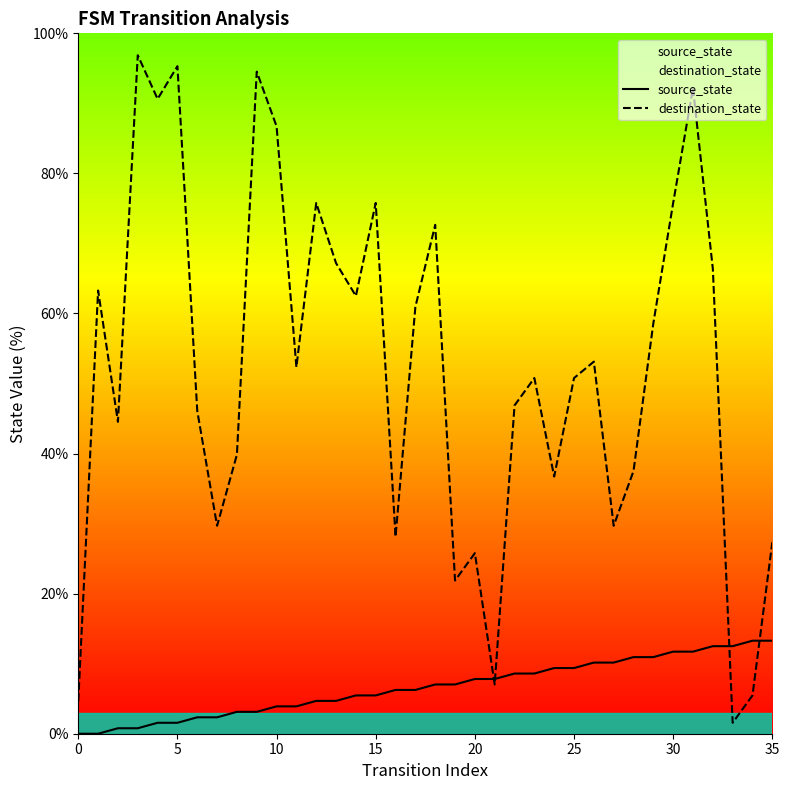

What is the sum of all source_state values?

239.1